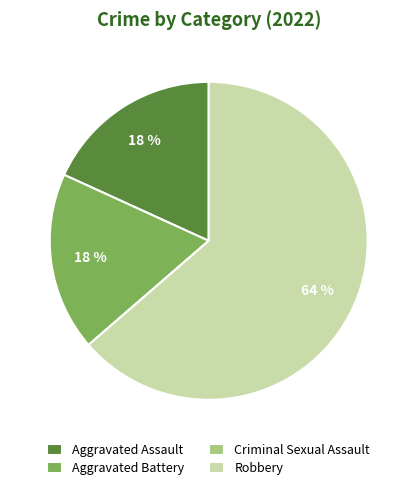

Which slice is the largest?

Robbery